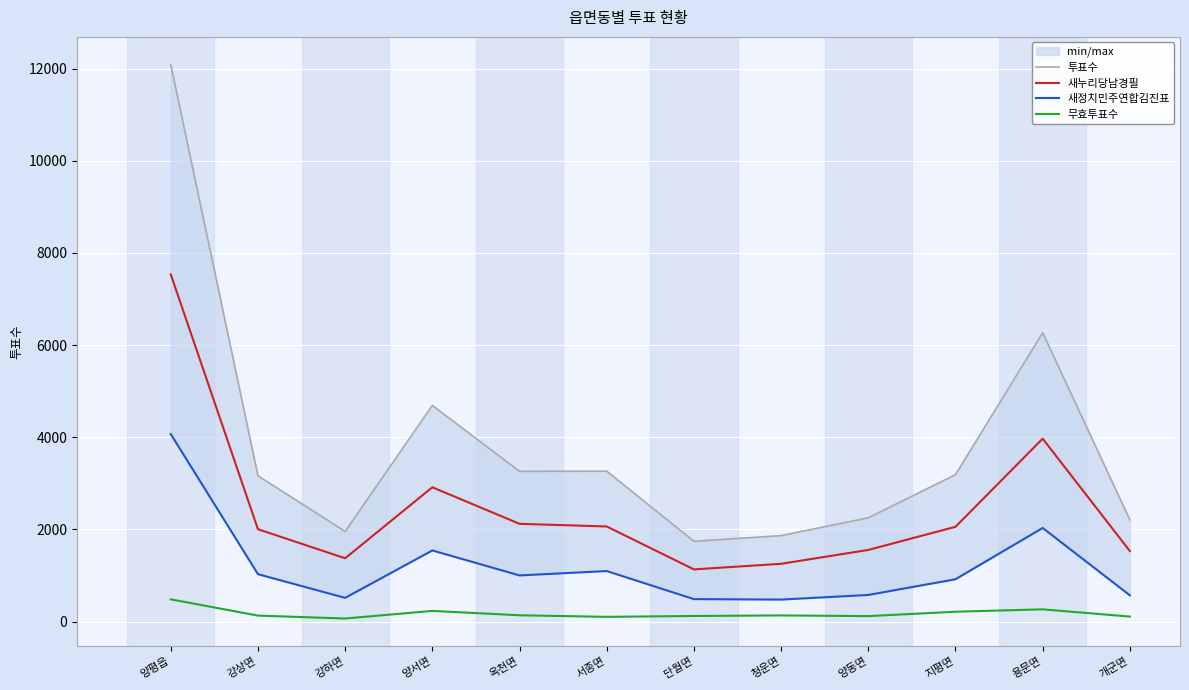

List the series in order of their overall mean, lowest first.

무효투표수, 새정치민주연합김진표, 새누리당남경필, 투표수